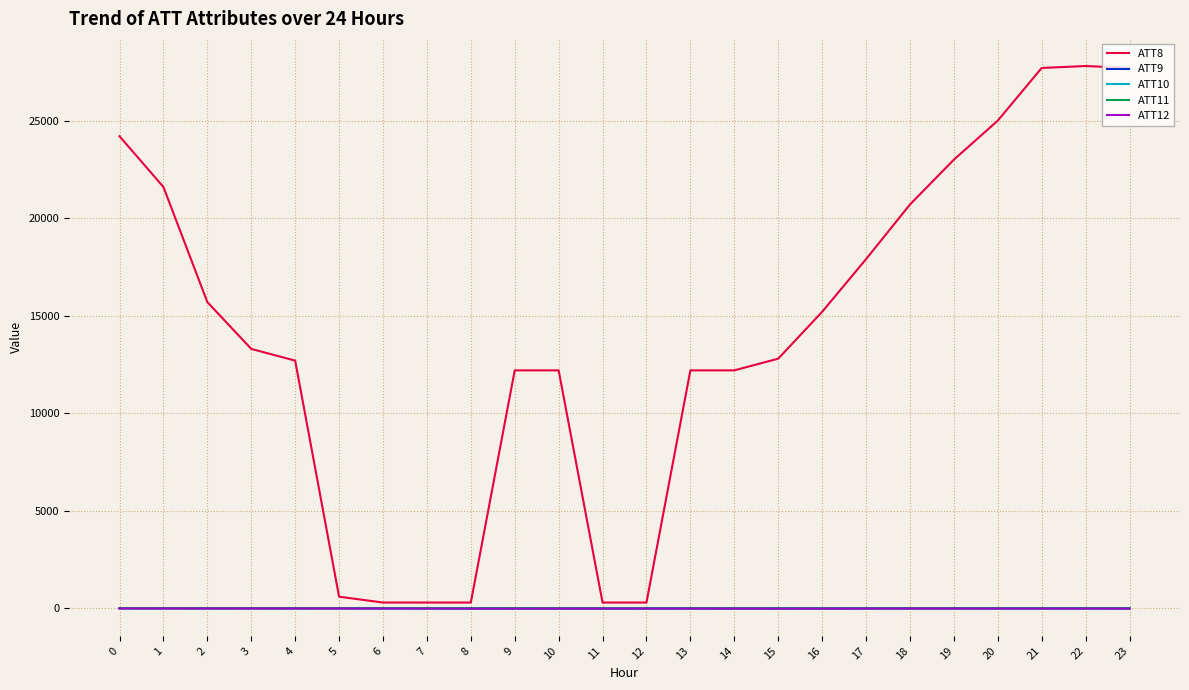

Which series has the largest range (max minus min)?

ATT8